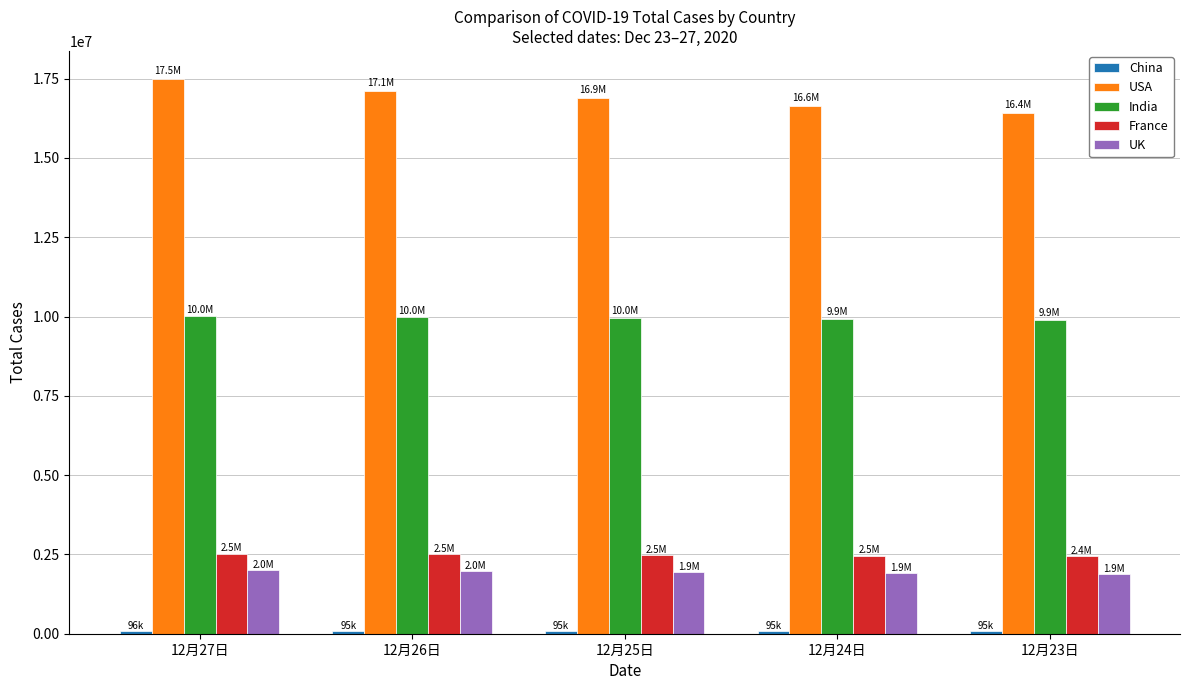

True or false: India has a value of 9932547 at 12月24日.

True